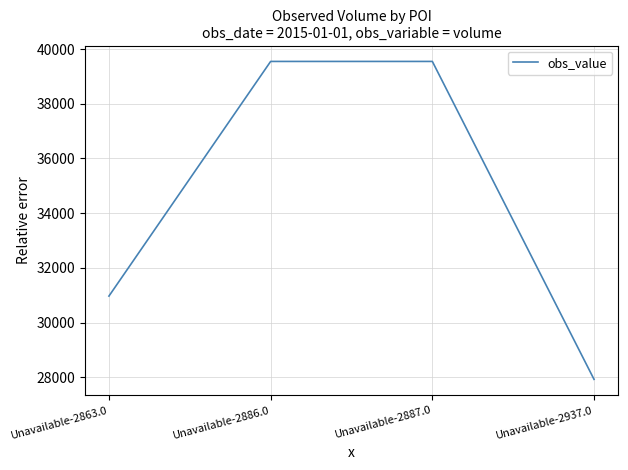

Does the chart display data point markers on the line(s)?

No